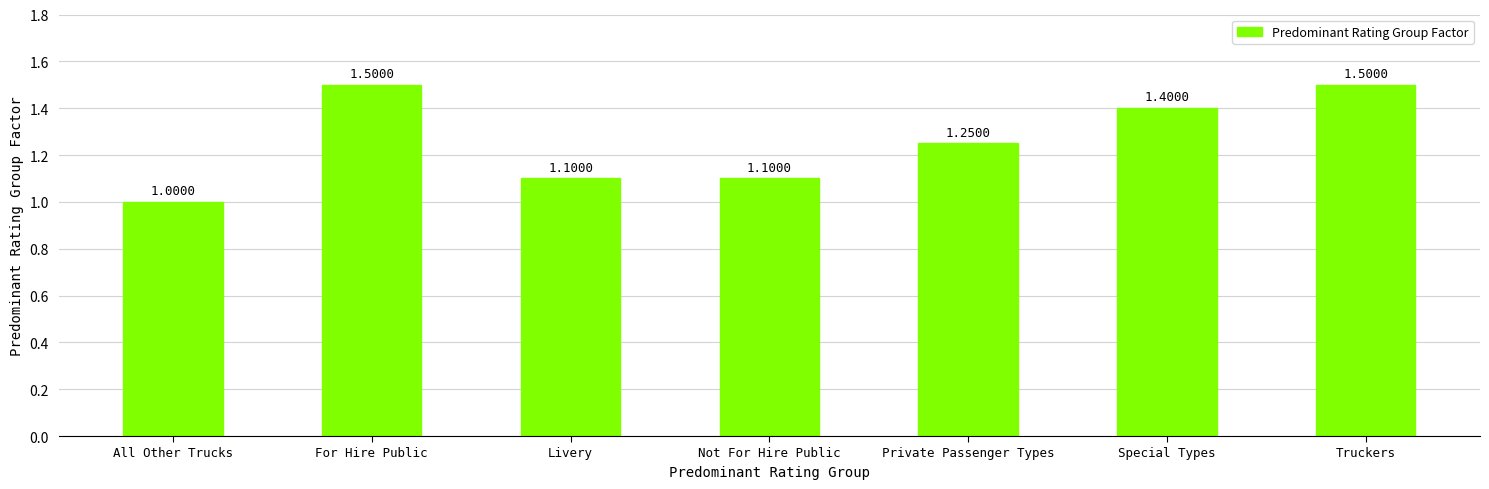

What is the difference between the second highest and second lowest values?

0.4